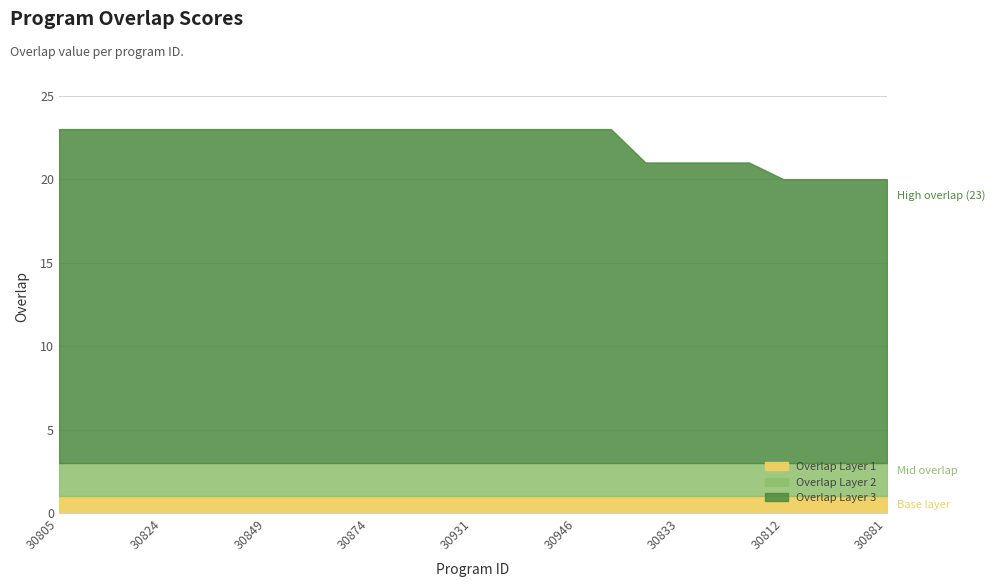

What is the sum of all values?

555